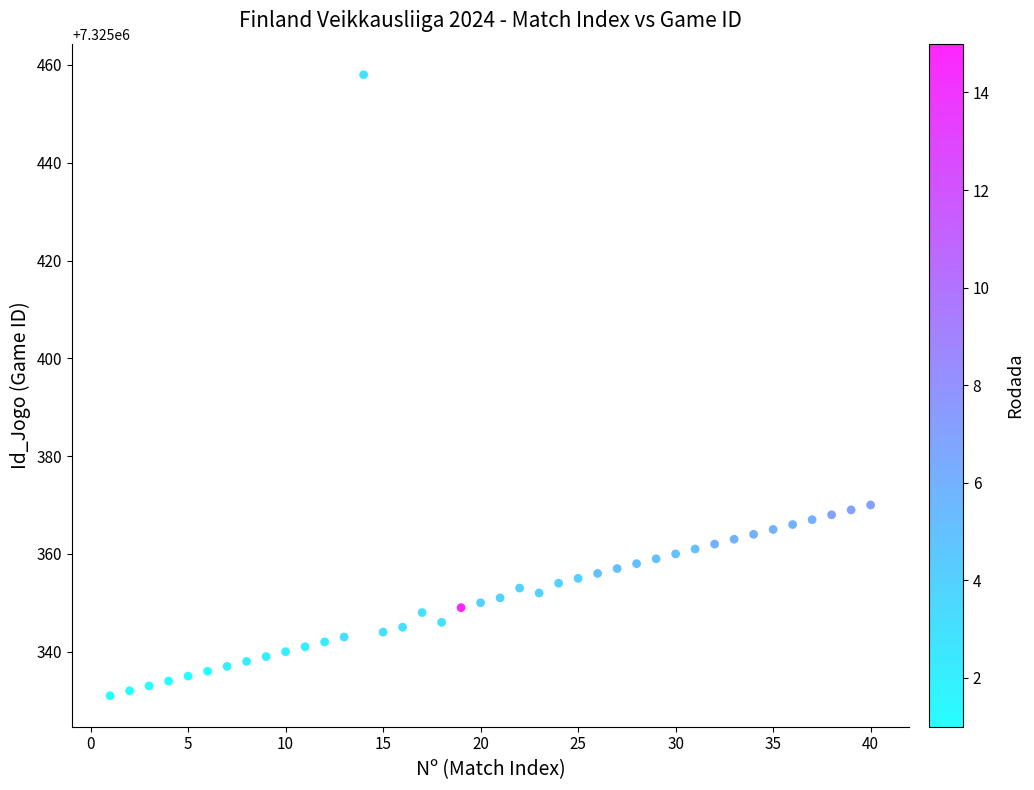

What is the range of Y values (max minus min)?

127